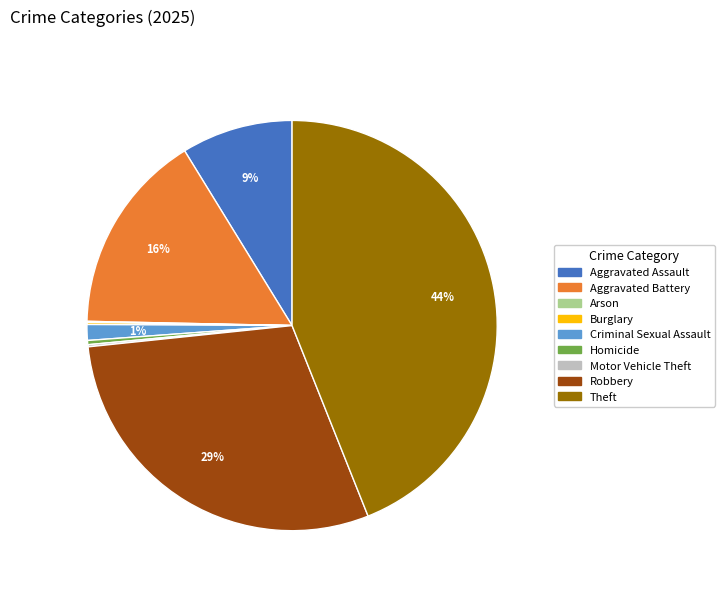

Does any single category account for the majority?

No